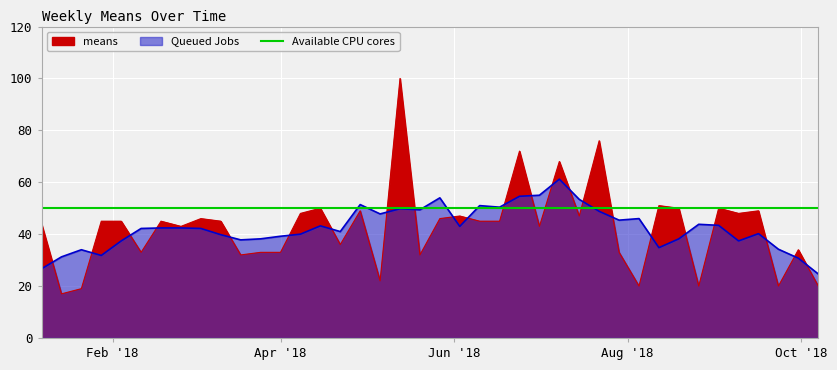

The chart shows a value of 44 at 2018-01-07. True or false?

True